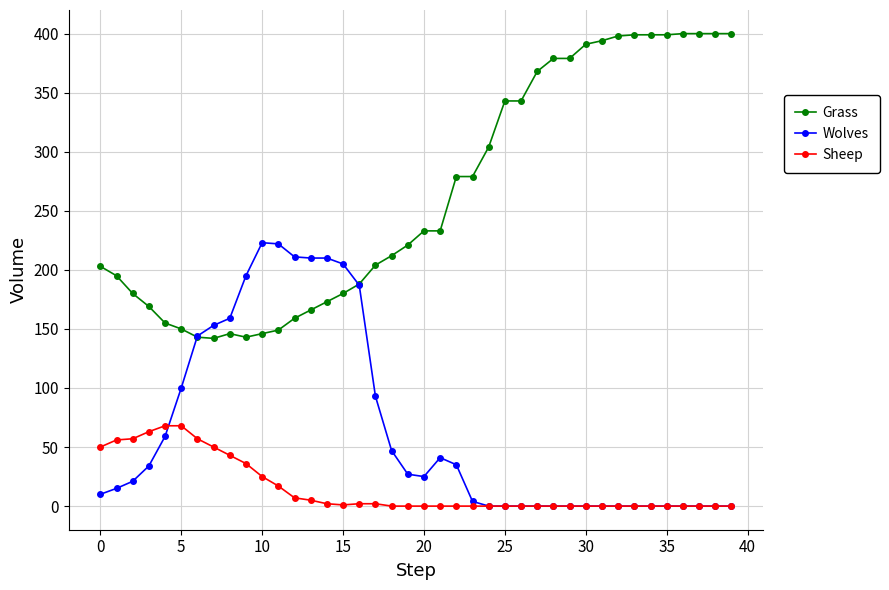

Which series has the largest total across all categories?

Grass